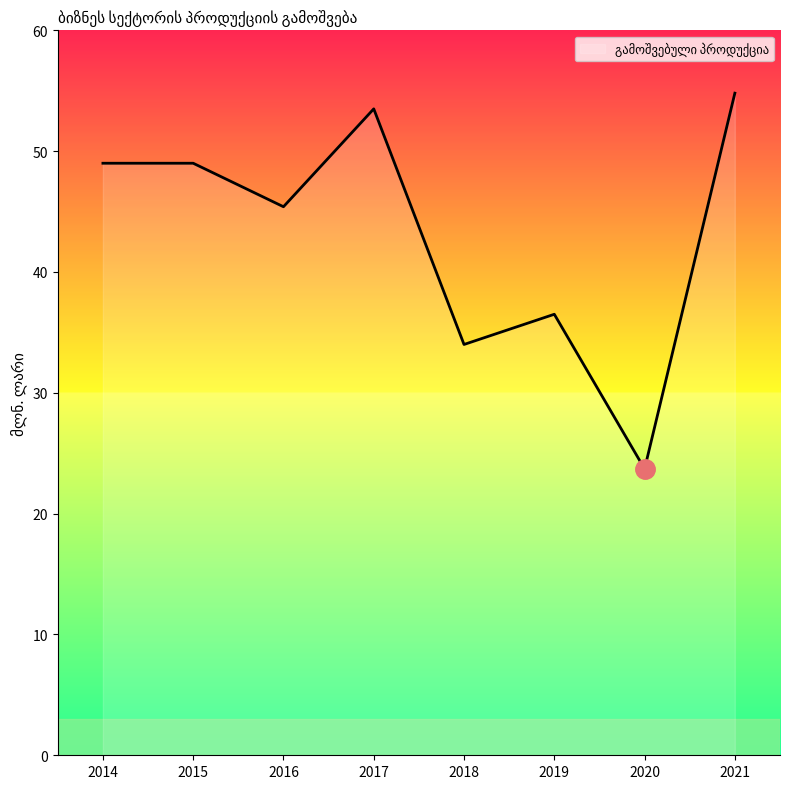

What is the change in value from 2015 to 2018?

-15.0